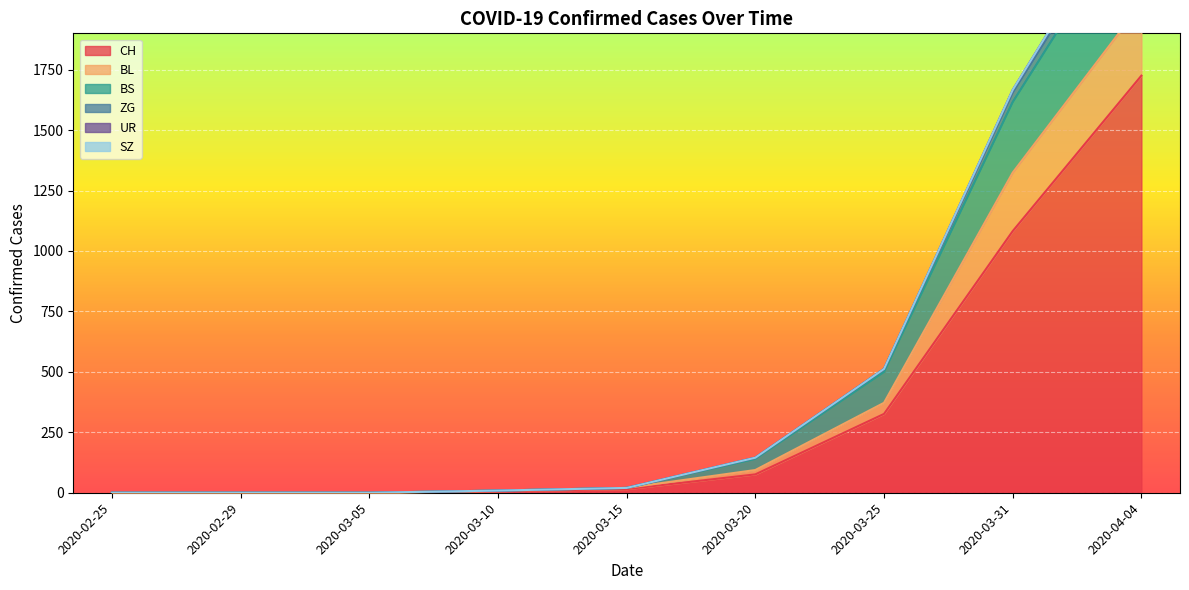

Where does the ZG series first go above 20?

2020-03-20